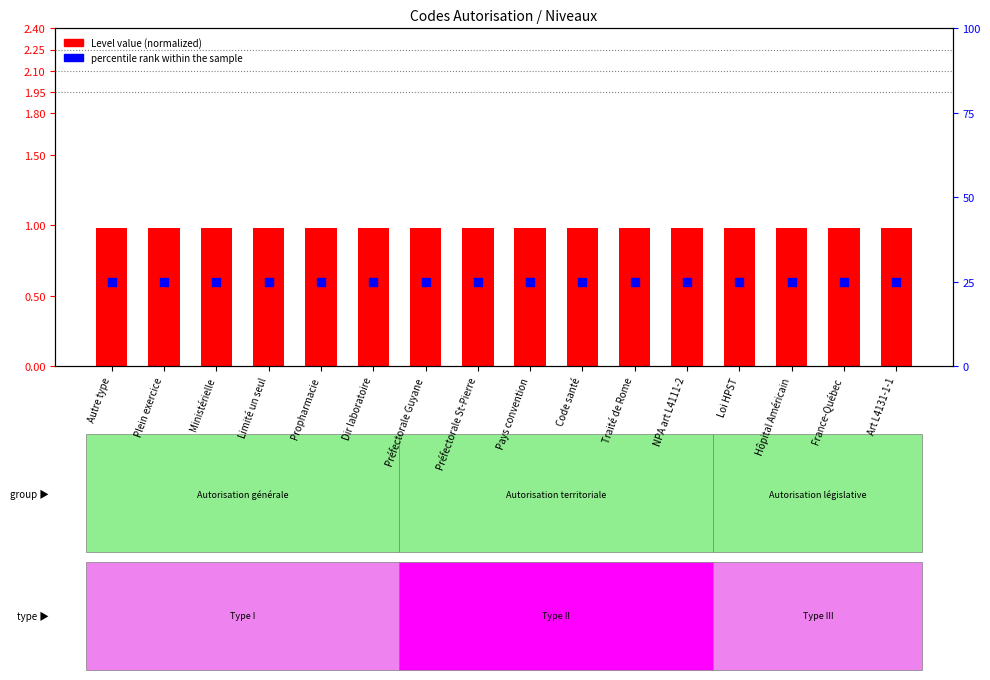

At which category is the sum across all series the highest?

Autre type